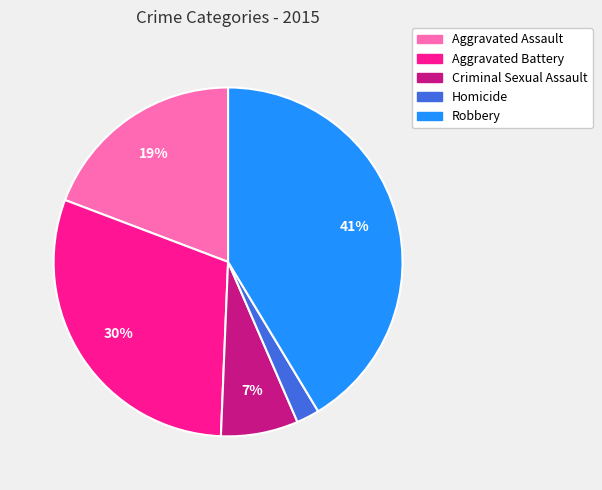

Do Criminal Sexual Assault and Aggravated Assault together represent more than half of the pie?

No